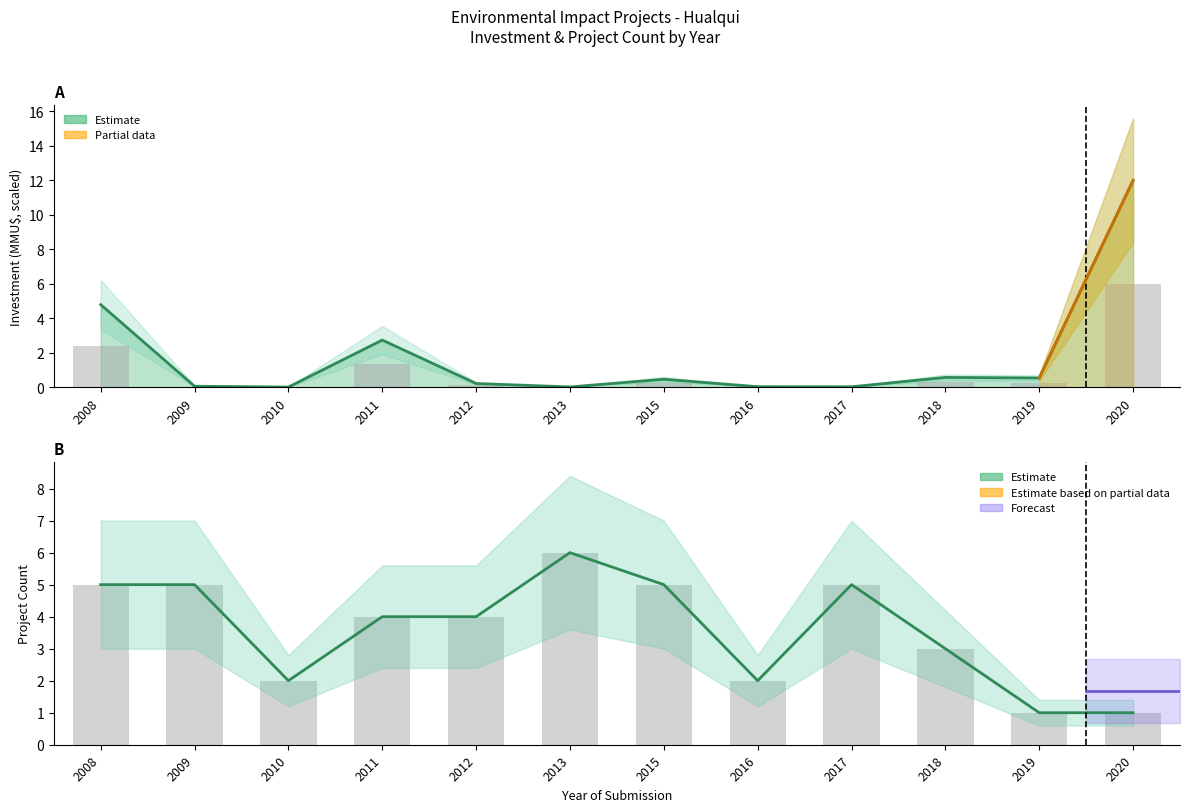

Which series has the largest total across all categories?

Count trend